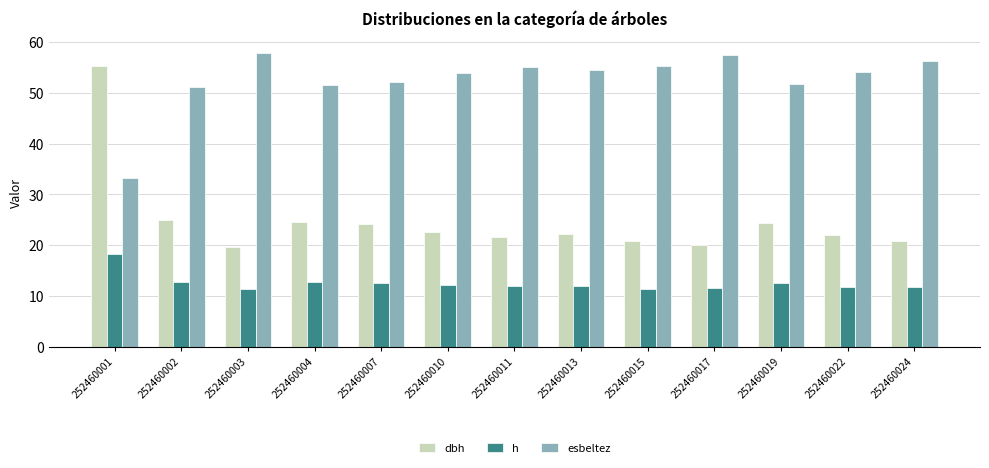

What is the total value across all series at 252460019?

88.8